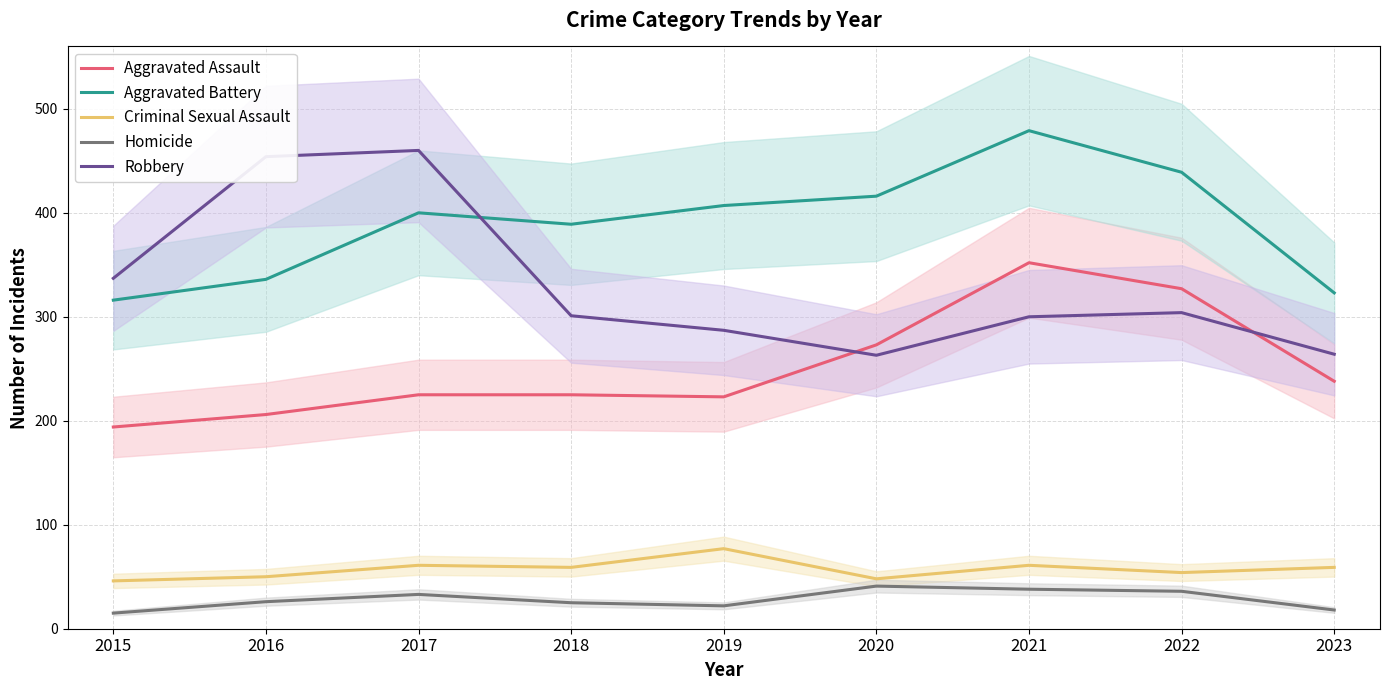

What is the value of the Aggravated Assault point at the 8th from the left?

327